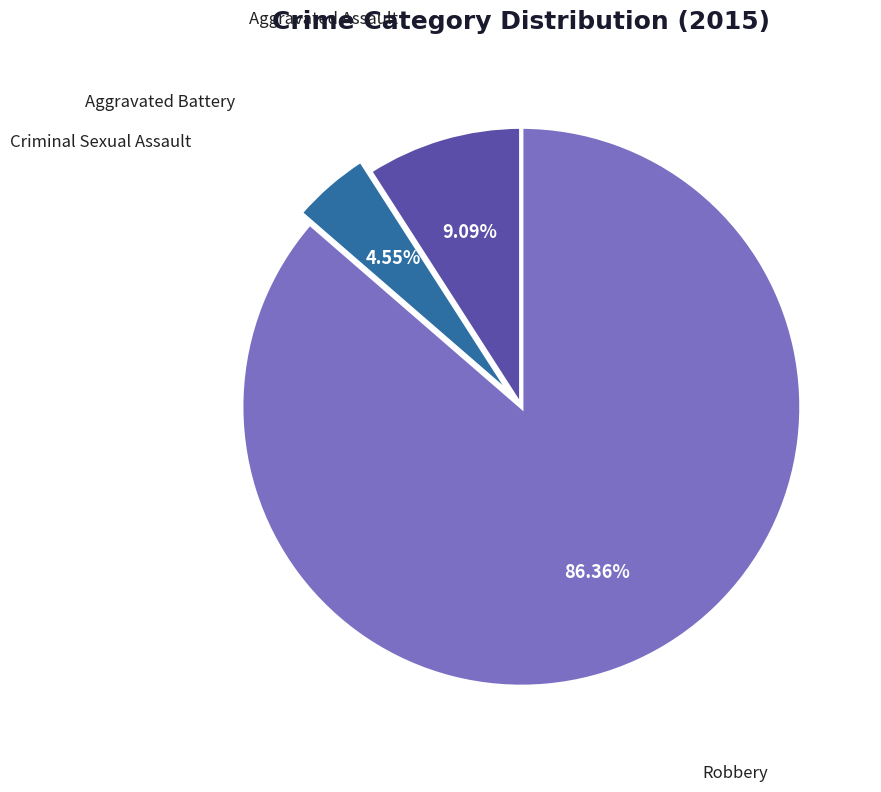

What is the ratio of the value at Aggravated Battery to the value at Aggravated Assault?

0.5